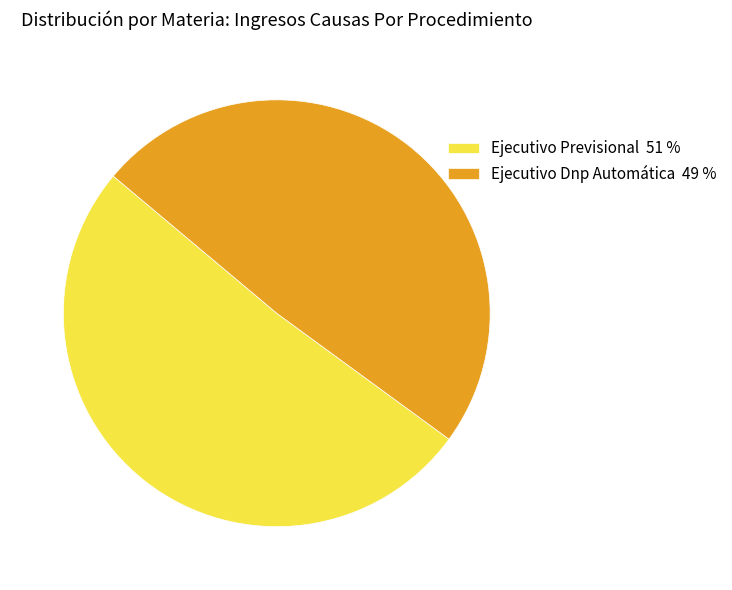

Which category accounts for the majority?

Ejecutivo Previsional